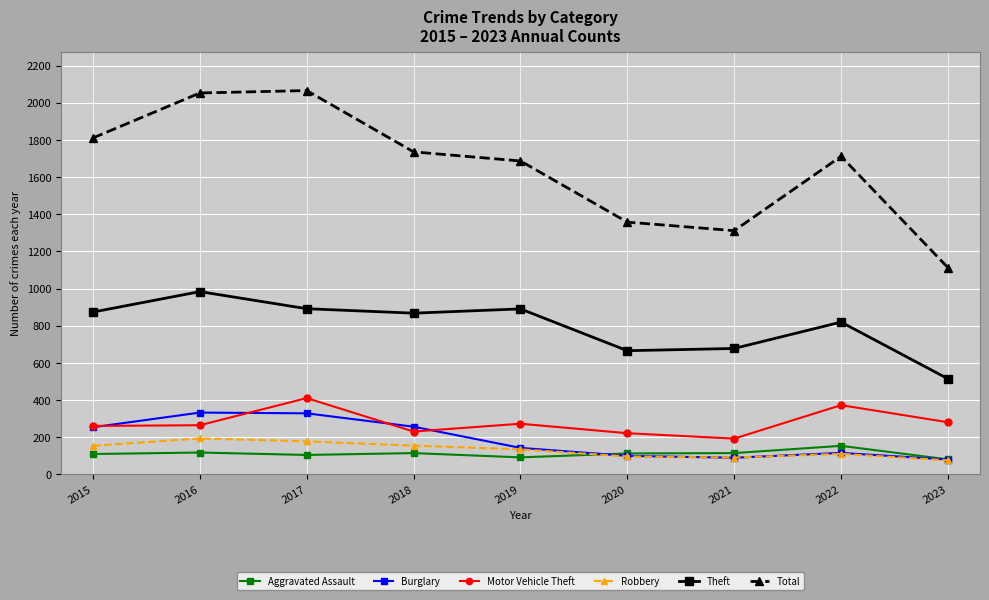

What is the difference between the Motor Vehicle Theft values at 2017 and 2016?

146